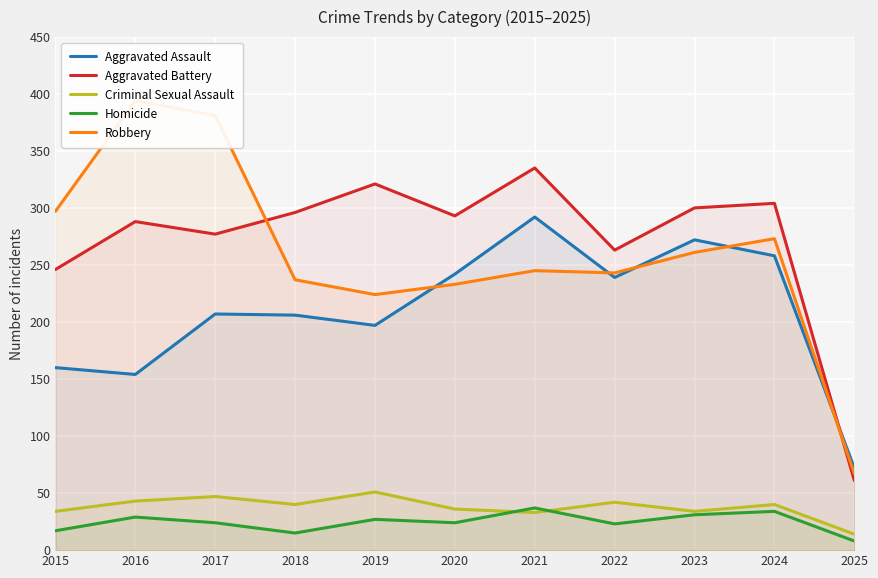

How many data points in Aggravated Battery are less than 293?

5